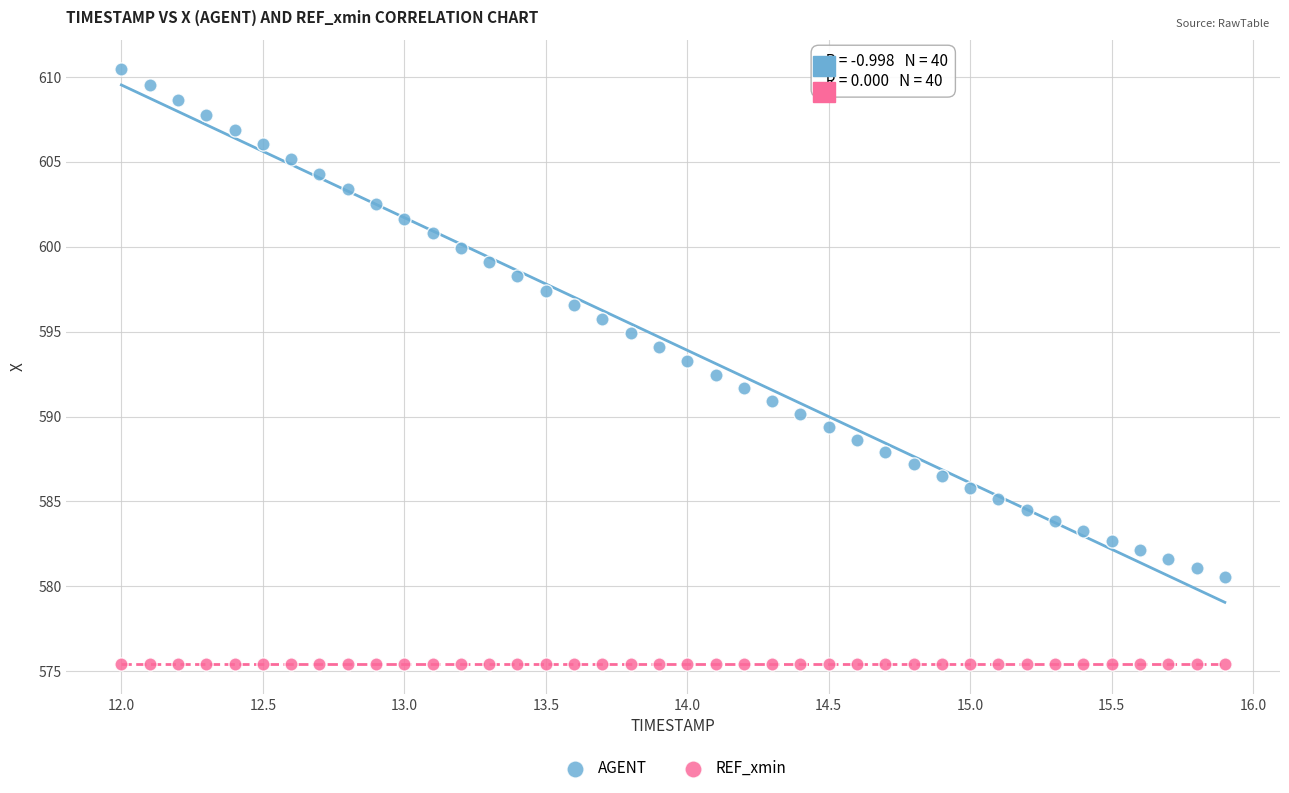

Which series contains the lowest Y value?

REF_xmin